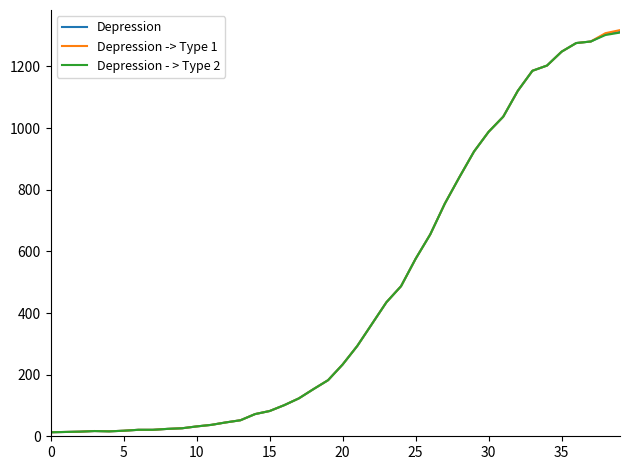

List the series in order of their overall mean, highest first.

Depression -> Type 1, Depression, Depression - > Type 2